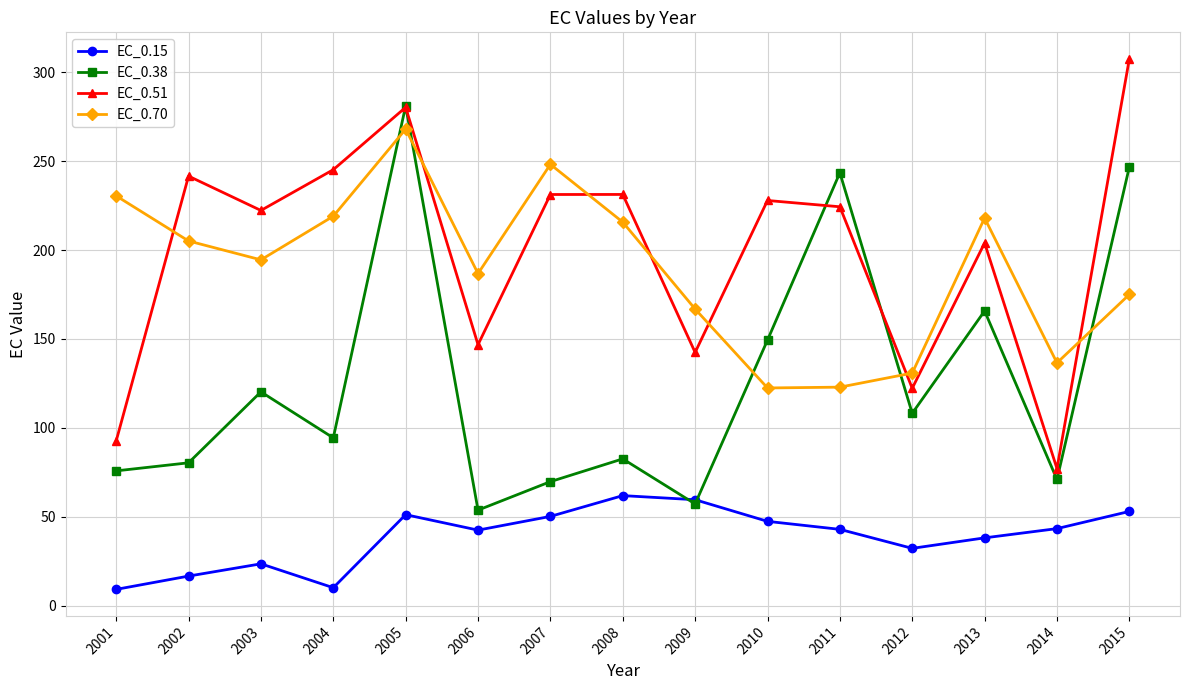

What is the average value of the EC_0.38 series?

126.6